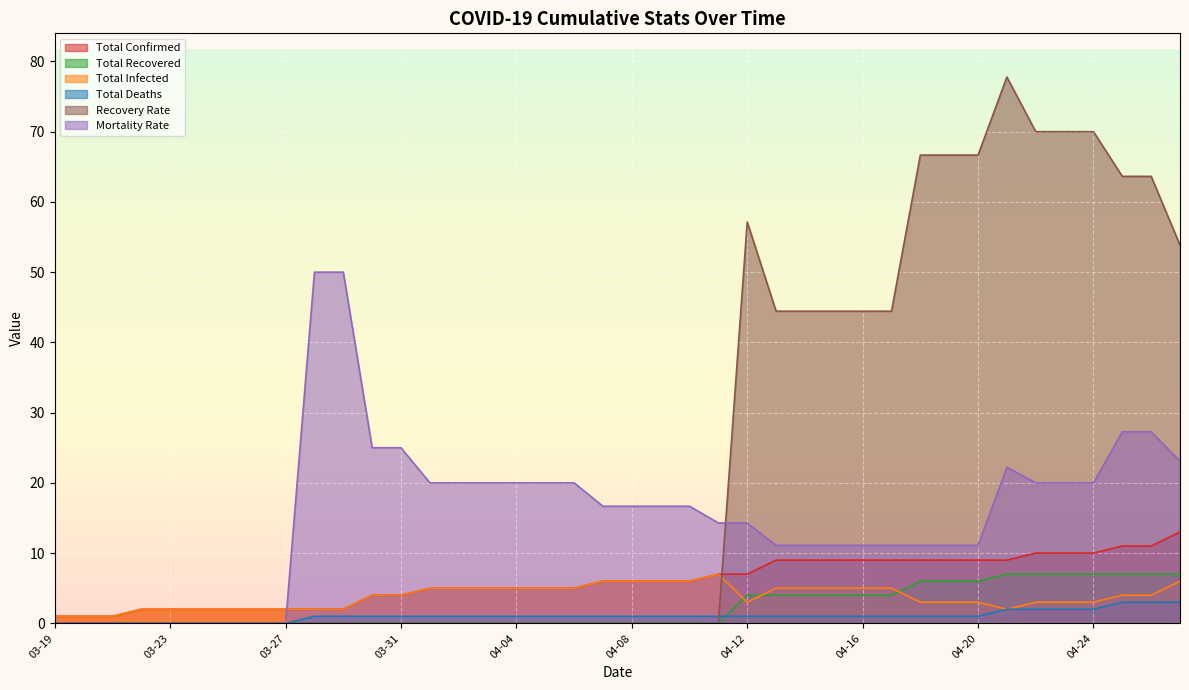

True or false: total_deaths and total_confirmed intersect in this chart.

False